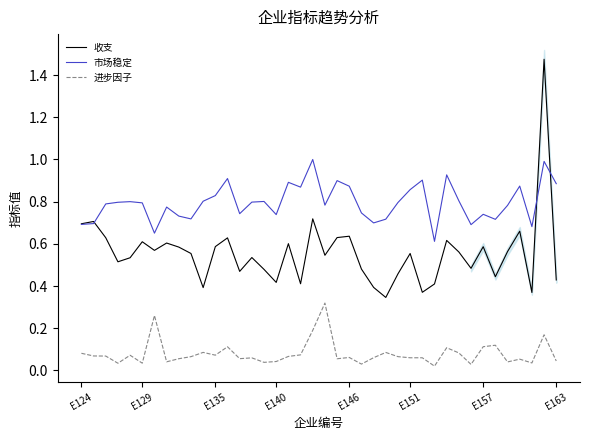

Which category has the lowest value in the 进步因子 series?

29